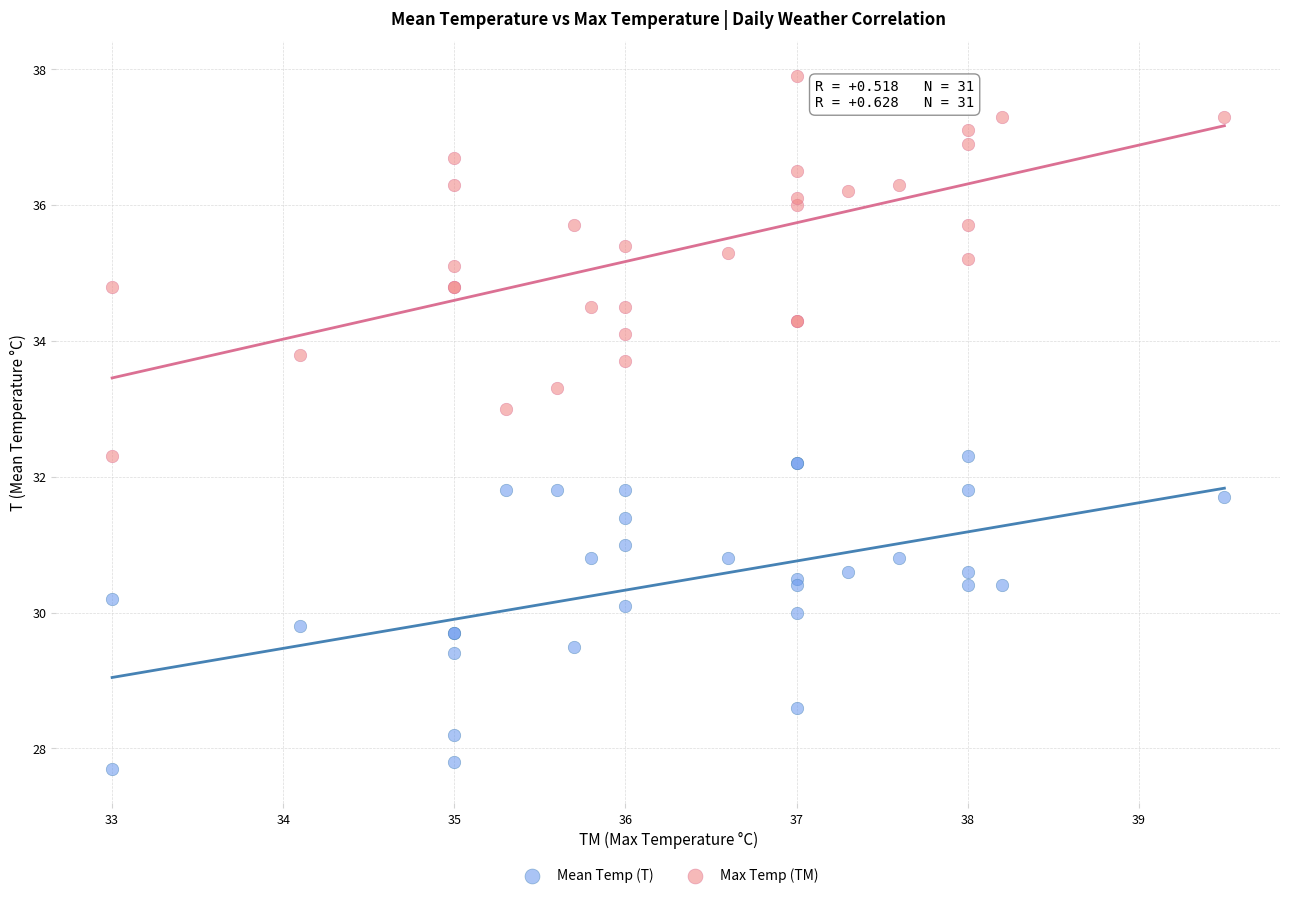

Which series contains the highest Y value?

Max Temp (TM)